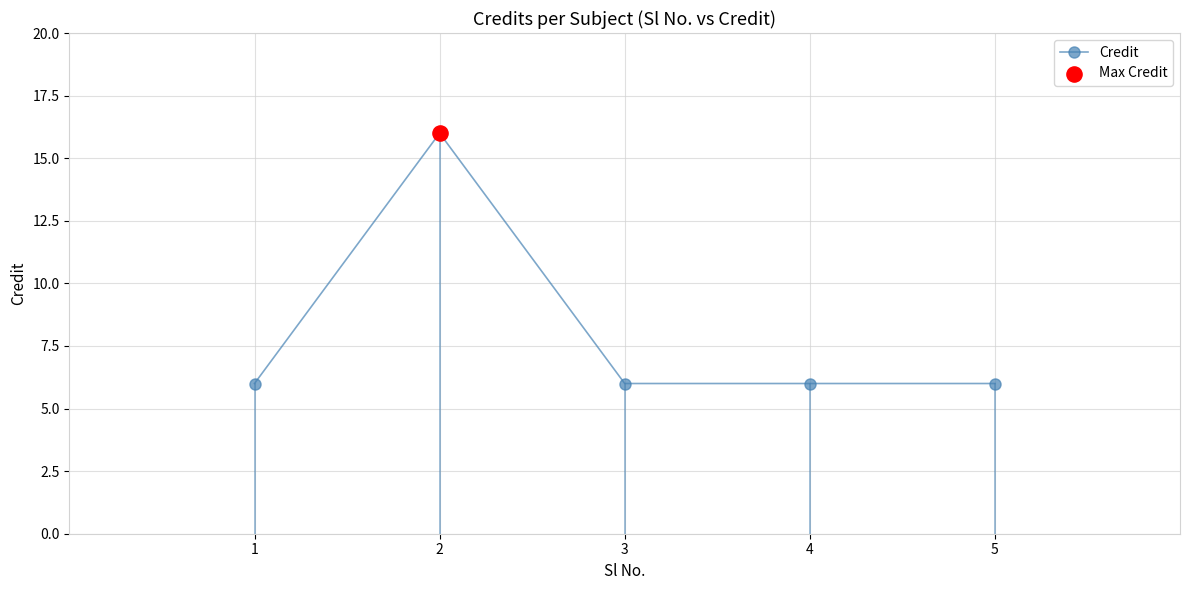

What is the change in value from 2 to 5?

-10